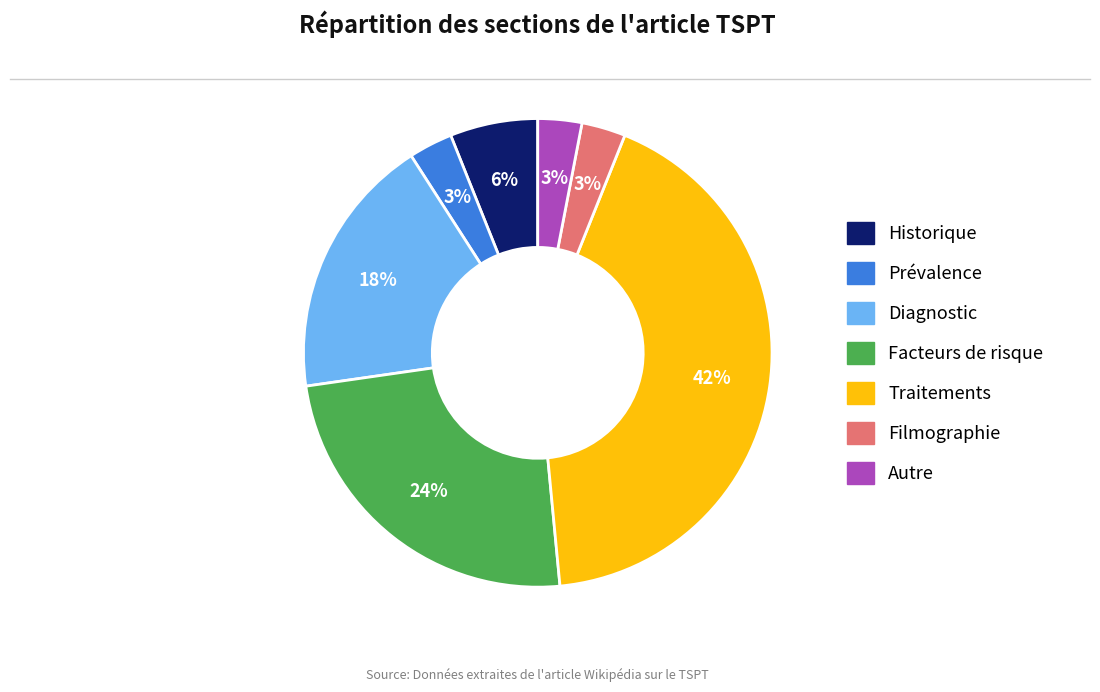

Do Prévalence and Diagnostic together represent more than half of the pie?

No